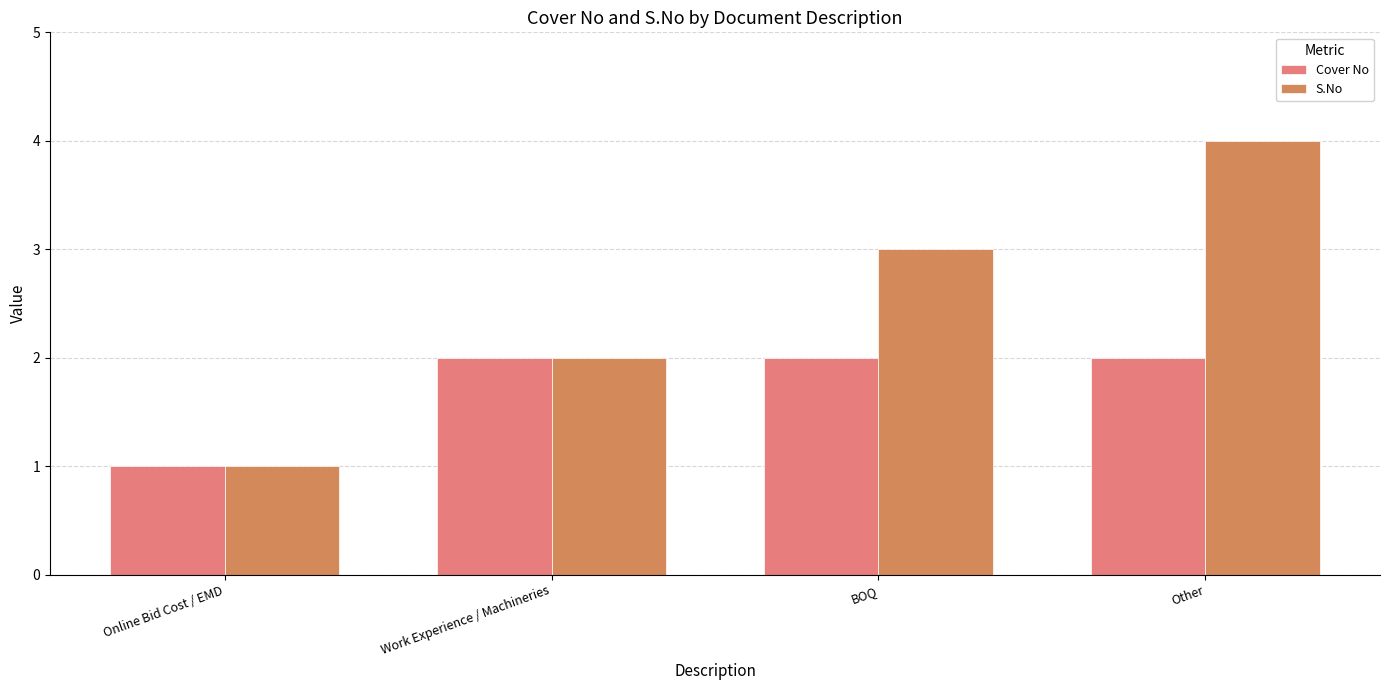

Reading left to right, list all the values displayed in this chart.

Cover No: Online Bid Cost / EMD=1	Work Experience / Machineries=2	BOQ=2	Other=2
S.No: Online Bid Cost / EMD=1	Work Experience / Machineries=2	BOQ=3	Other=4